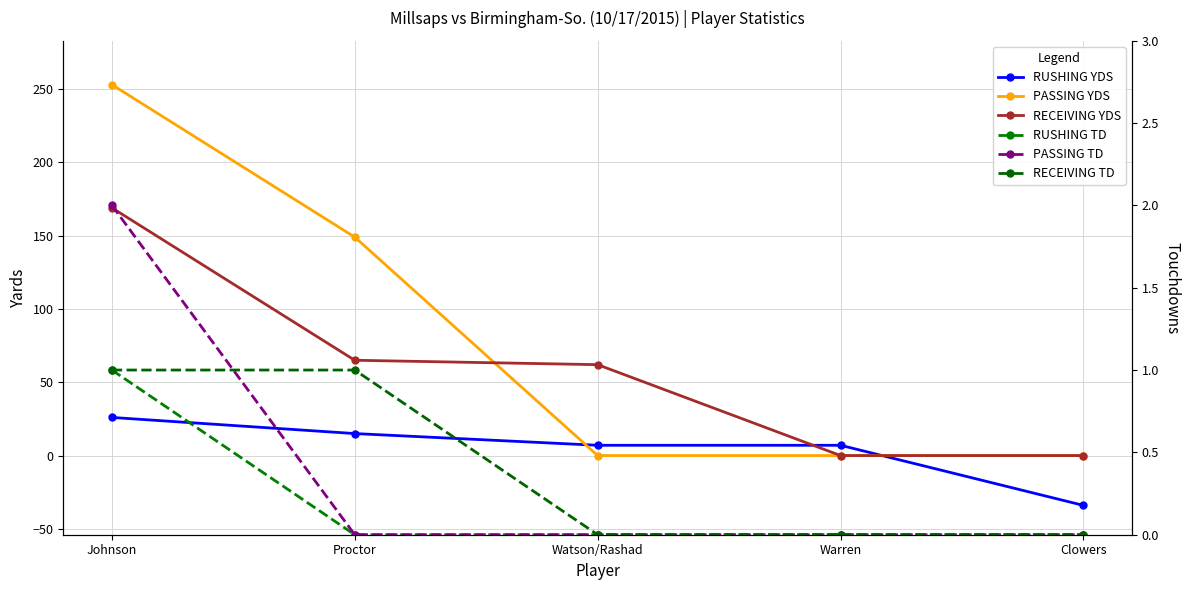

Is this an area chart (filled region under the line)?

No